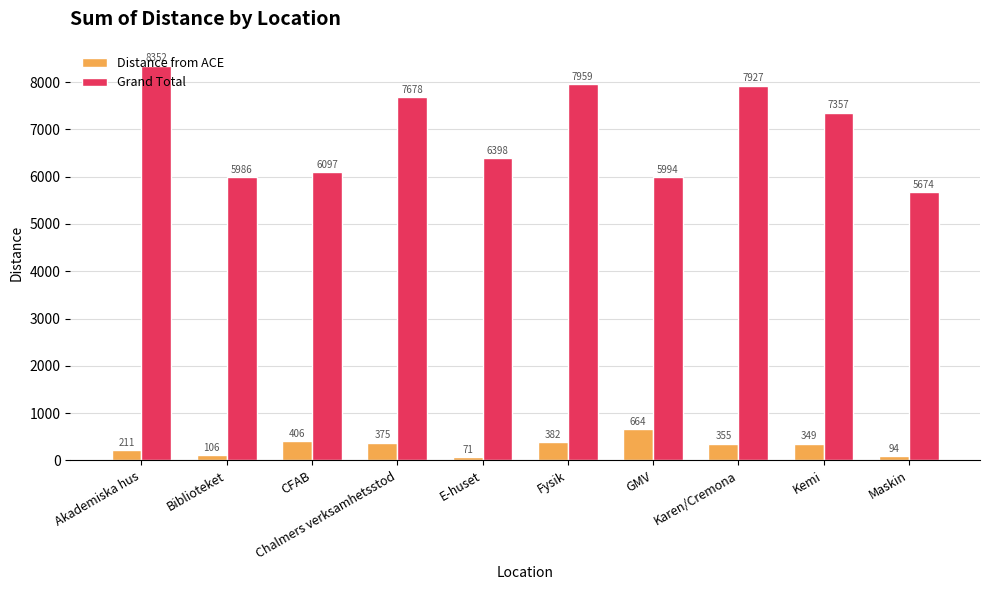

What position from the right is Maskin?

1